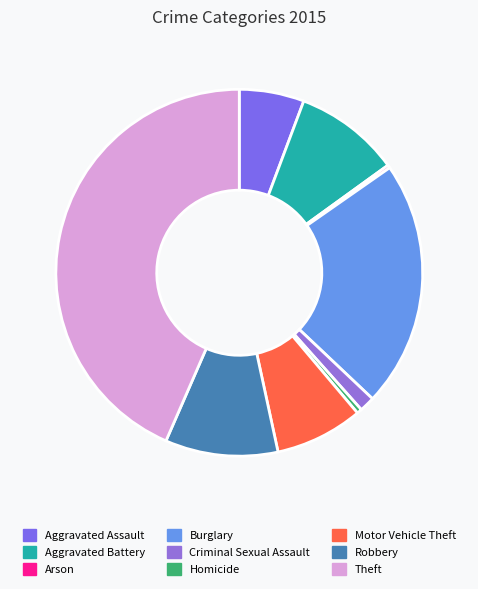

Approximately how many times larger is the value at Burglary compared to Arson?

82.0